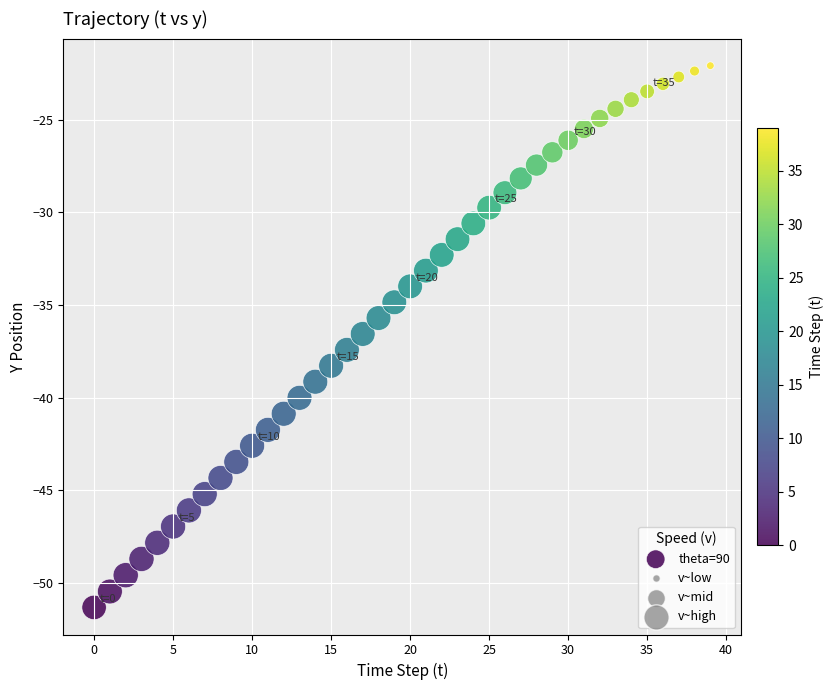

What is the range of Y values (max minus min)?

29.3